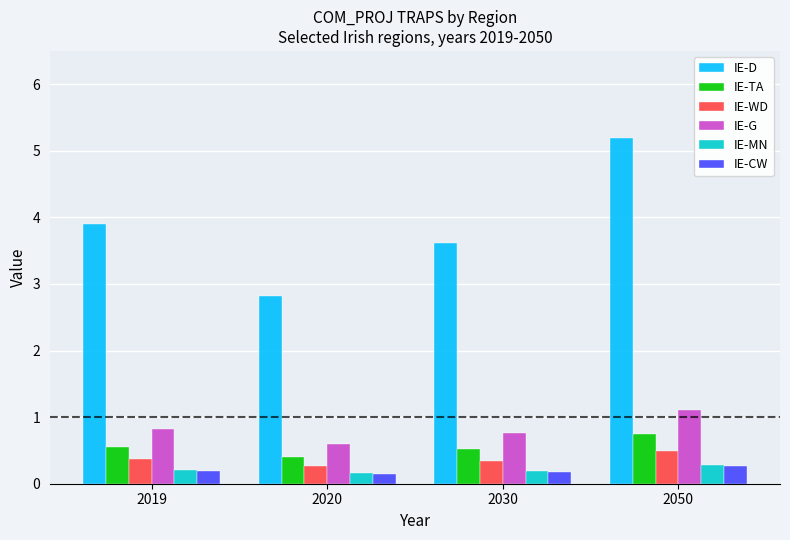

Reading left to right, list all the values displayed in this chart.

IE-D: 2019=3.9	2020=2.8	2030=3.6	2050=5.2
IE-TA: 2019=0.6	2020=0.4	2030=0.5	2050=0.7
IE-WD: 2019=0.4	2020=0.3	2030=0.3	2050=0.5
IE-G: 2019=0.8	2020=0.6	2030=0.8	2050=1.1
IE-MN: 2019=0.2	2020=0.2	2030=0.2	2050=0.3
IE-CW: 2019=0.2	2020=0.1	2030=0.2	2050=0.3